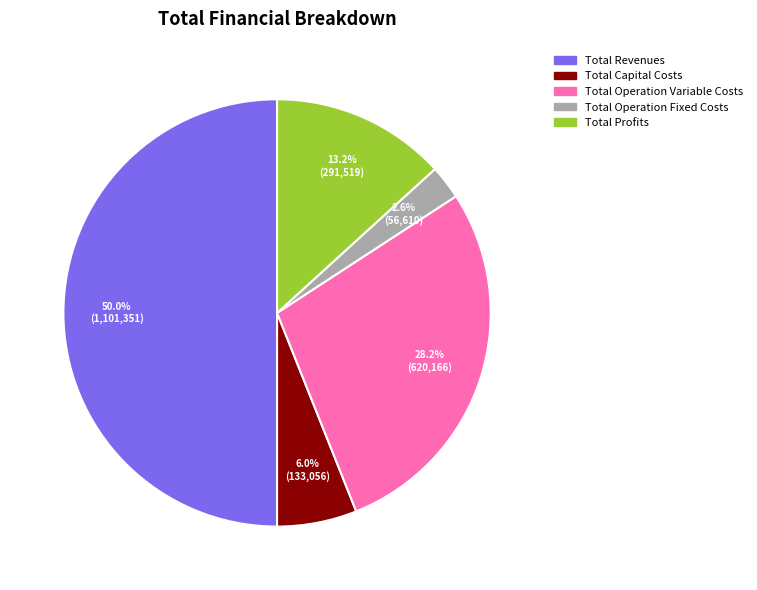

What is the ratio of the value at Total Operation Variable Costs to the value at Total Profits?

2.1